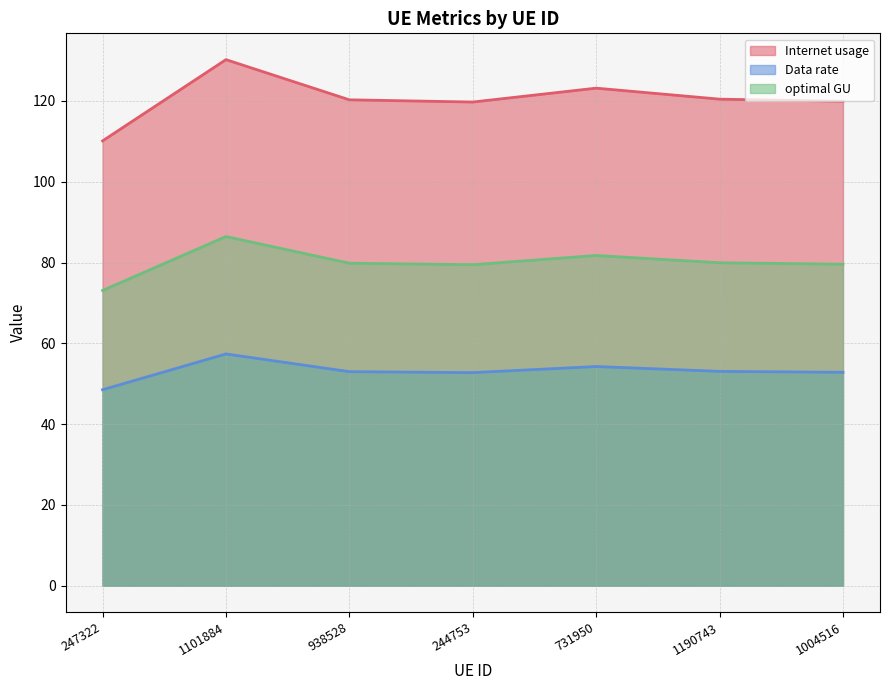

Is the value of Internet usage at 247322 greater than the value of optimal GU at 731950?

Yes